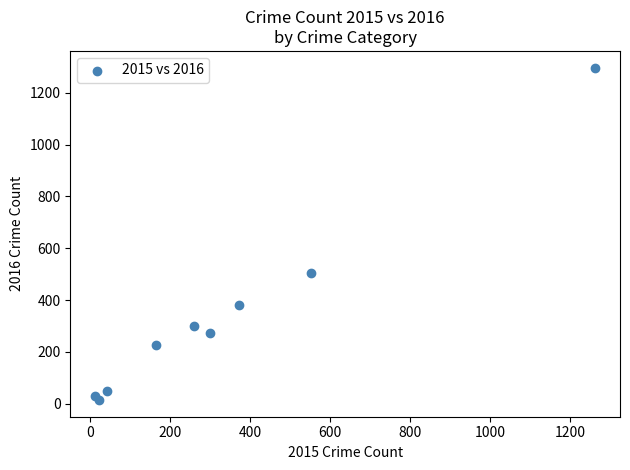

What Y value in the scatter plot is closest to 655?

505